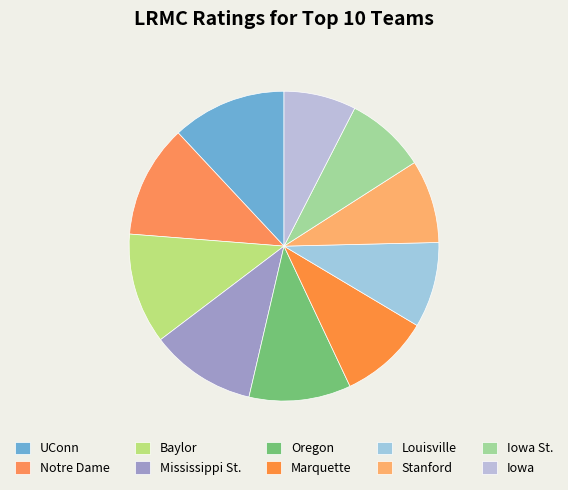

To the nearest percent, what portion does Notre Dame represent?

12%